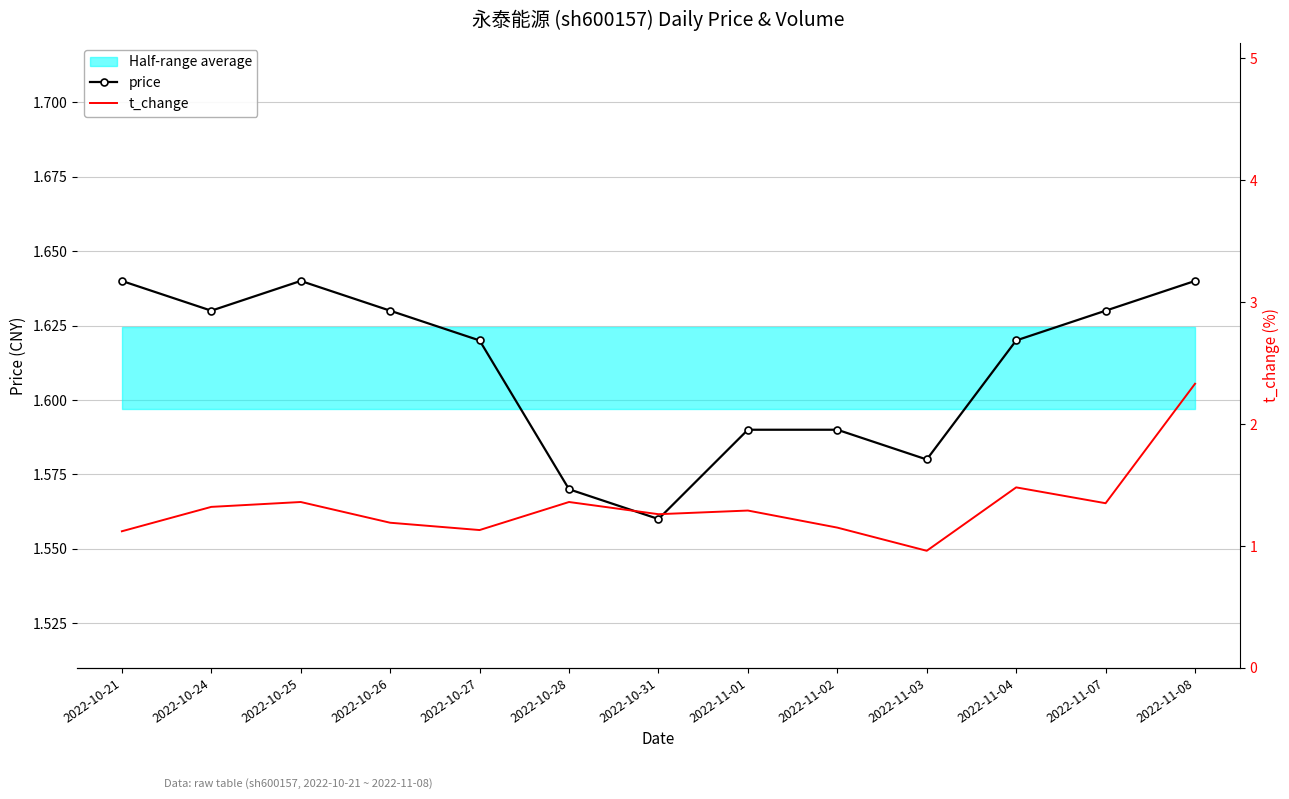

At which label does price reach its peak?

2022-10-21